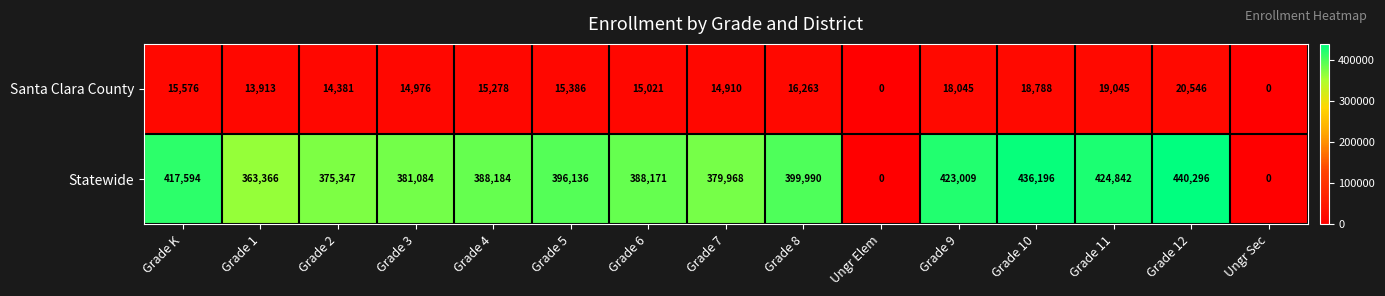

What is the average value of the Santa Clara County series?

14142